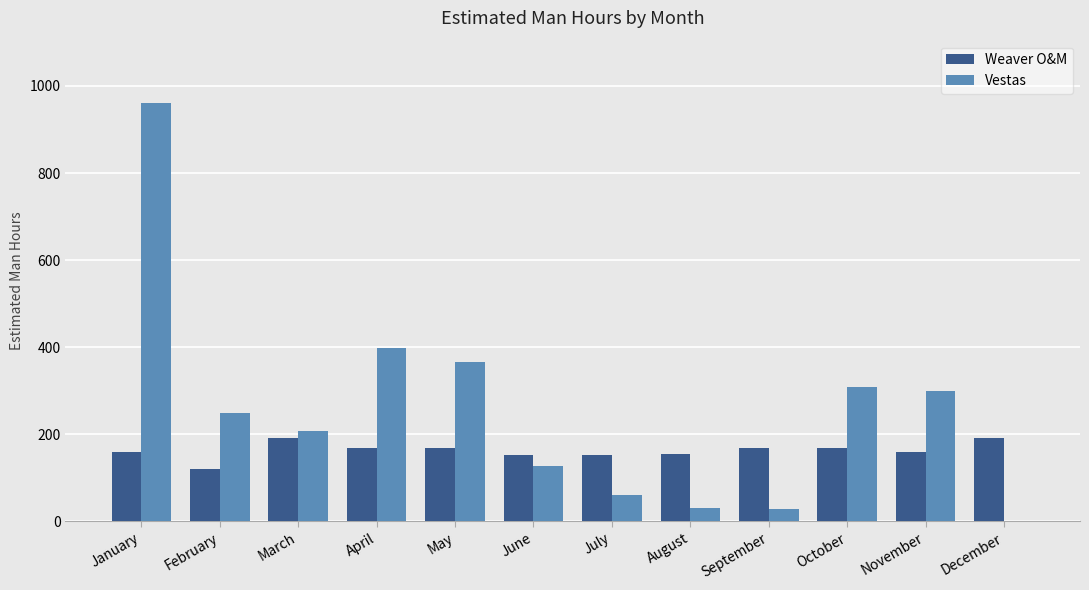

At which label is Vestas closest to 480?

April